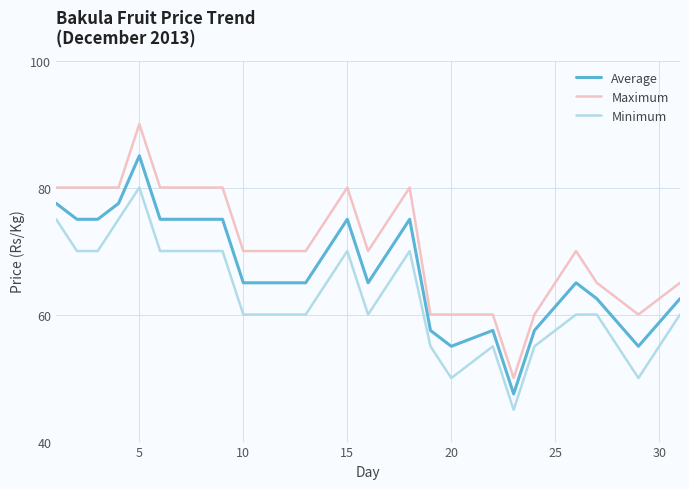

Rank the series by their average value, from highest to lowest.

Maximum, Average, Minimum